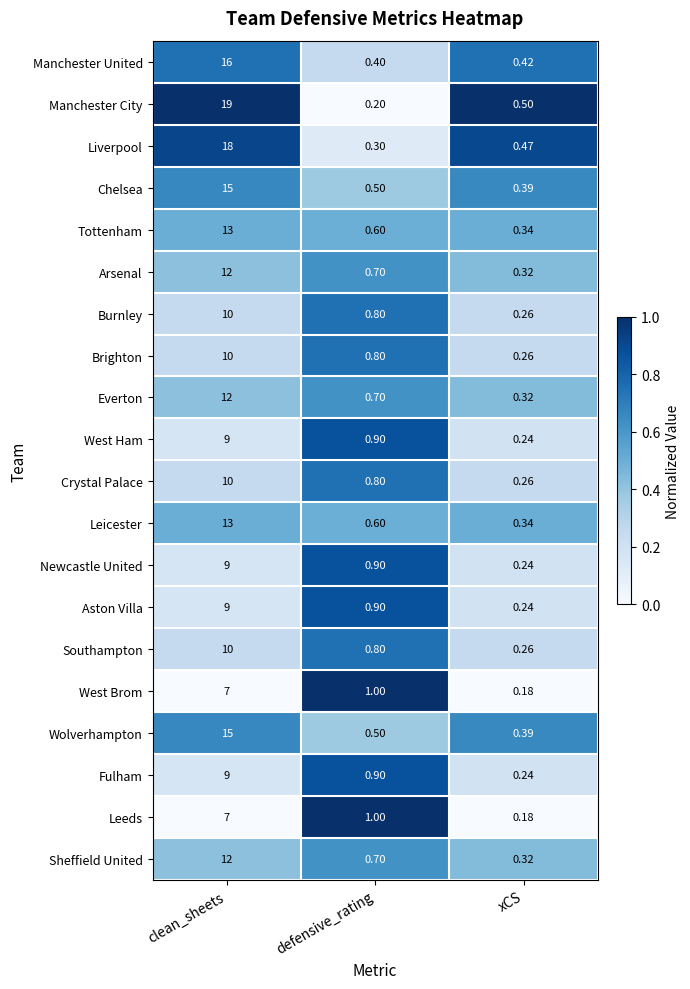

What is the greatest value displayed?

19.0